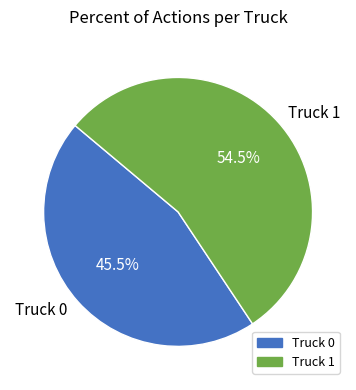

Which slice is the smallest?

Truck 0